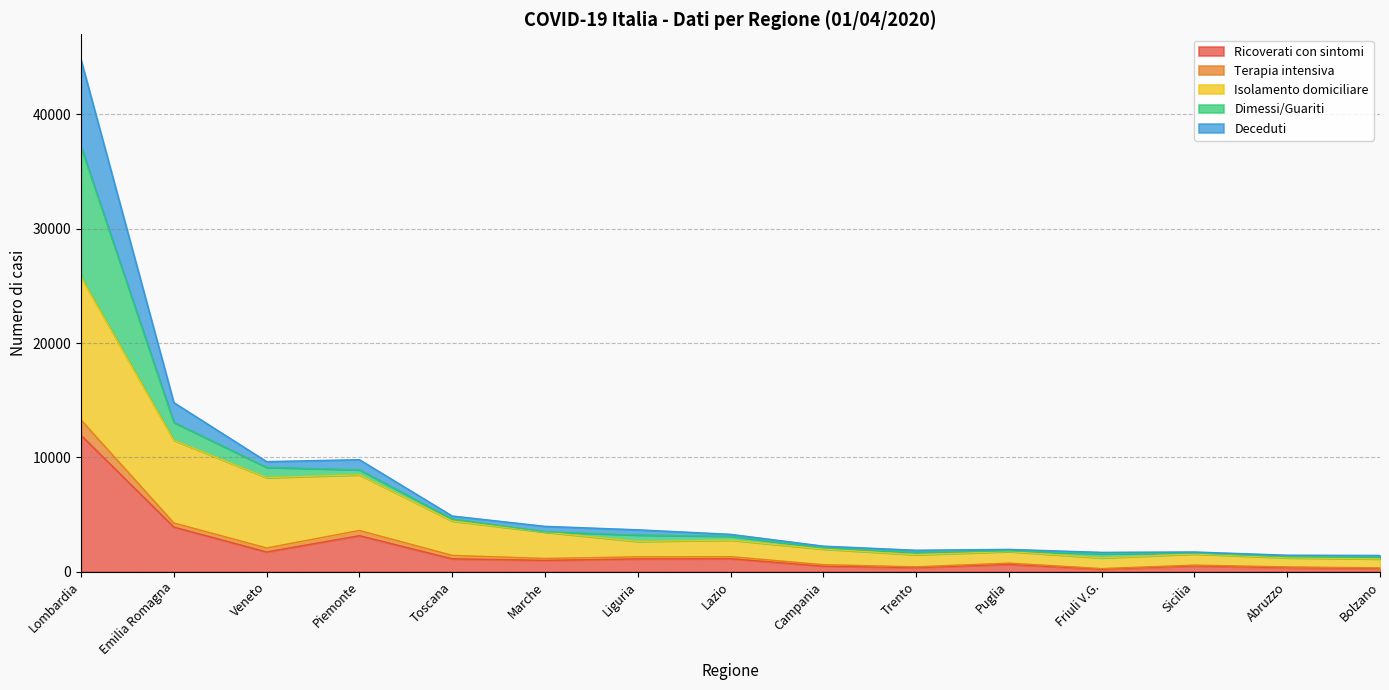

At which category is the sum across all series the highest?

Lombardia